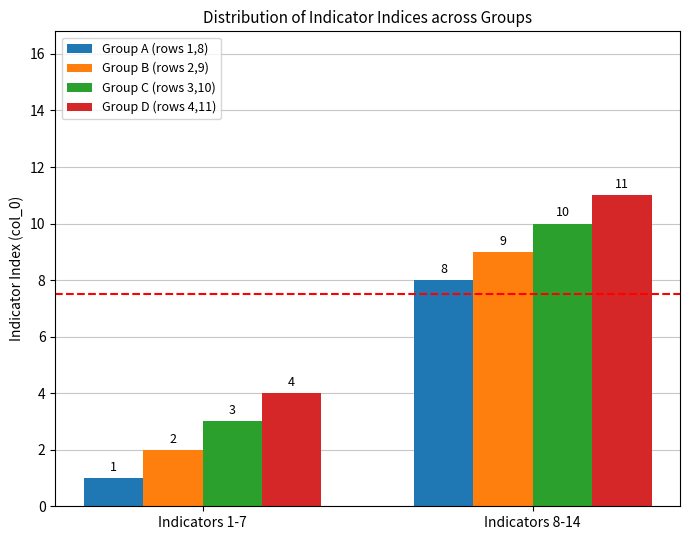

How many categories are shown in the chart?

2